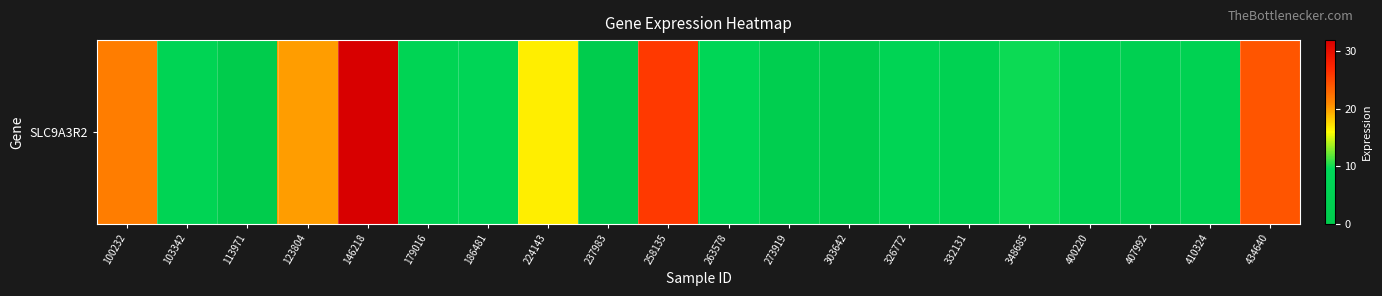

What is the average value?

10.3